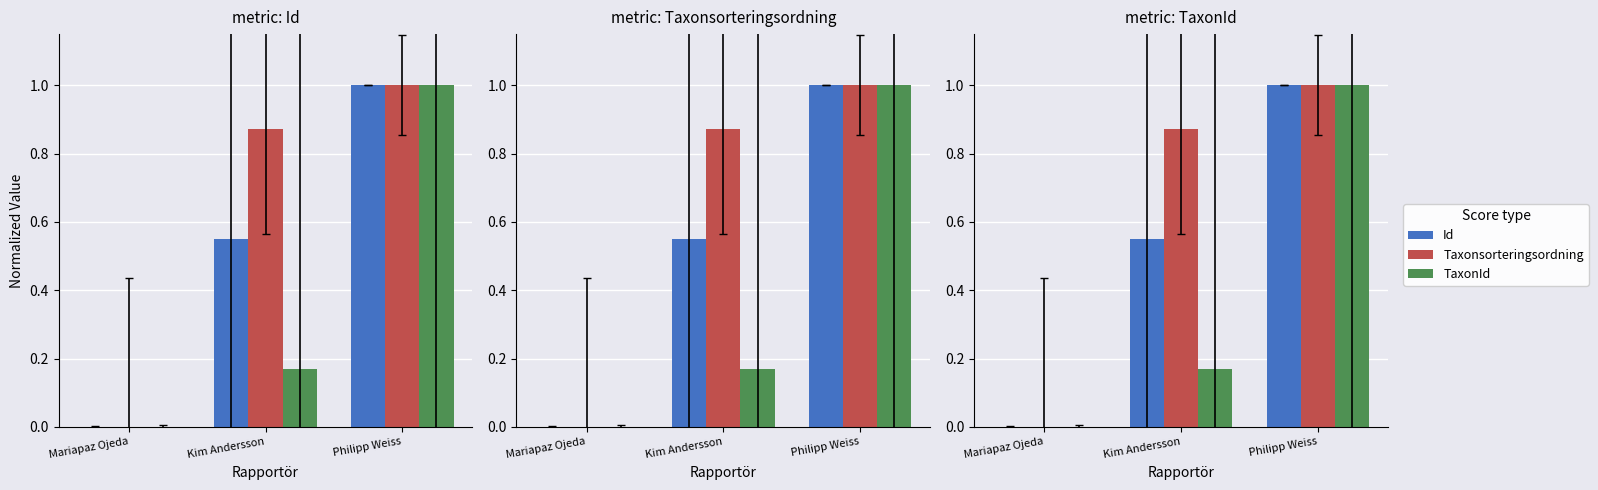

Reading left to right, extract all data points from this chart.

Id: Mariapaz Ojeda=0.0	Kim Andersson=0.6	Philipp Weiss=1.0
Taxonsorteringsordning: Mariapaz Ojeda=0.0	Kim Andersson=0.9	Philipp Weiss=1.0
TaxonId: Mariapaz Ojeda=0.0	Kim Andersson=0.2	Philipp Weiss=1.0